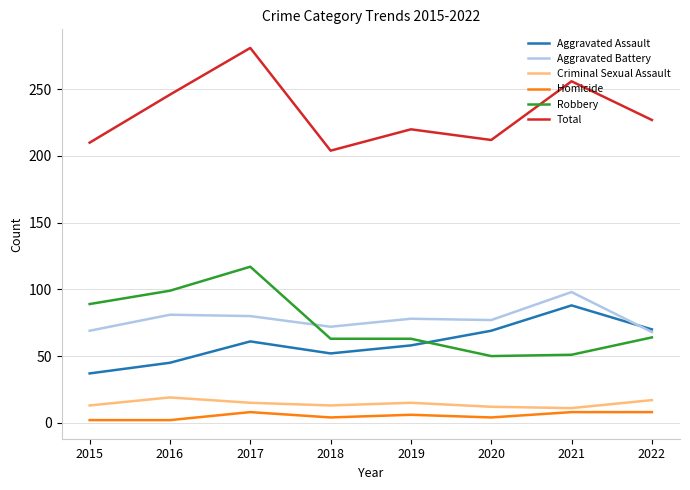

What is the difference between the highest and lowest values at 2018?

200